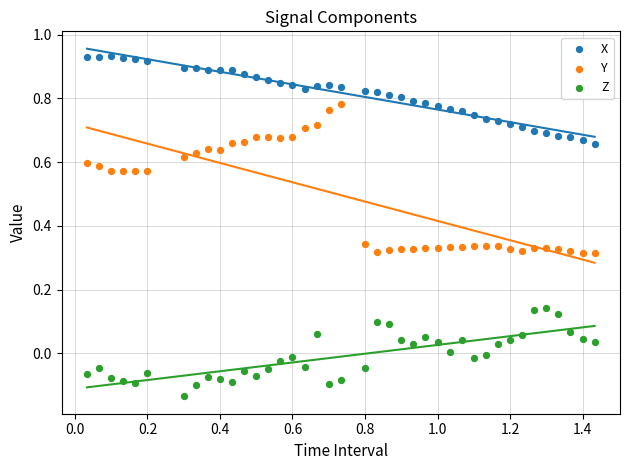

Across all data points, what is the range of X values (max minus min)?

1.4